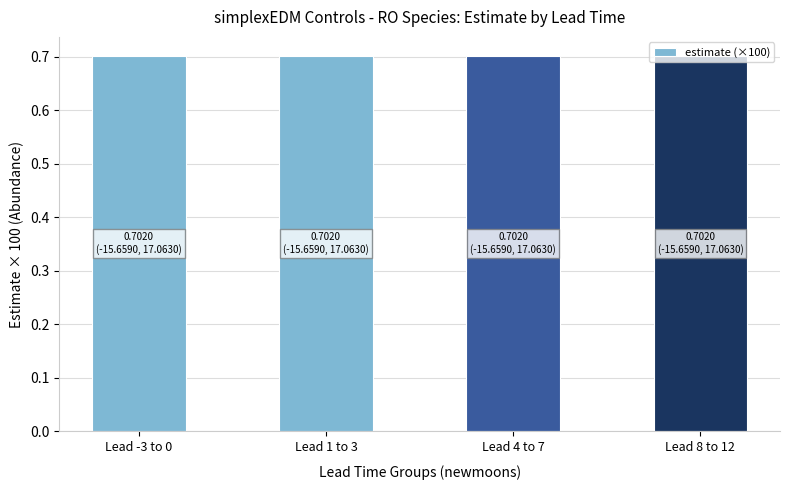

The lead_time_newmoons series shows -0.9 at 3. True or false?

False